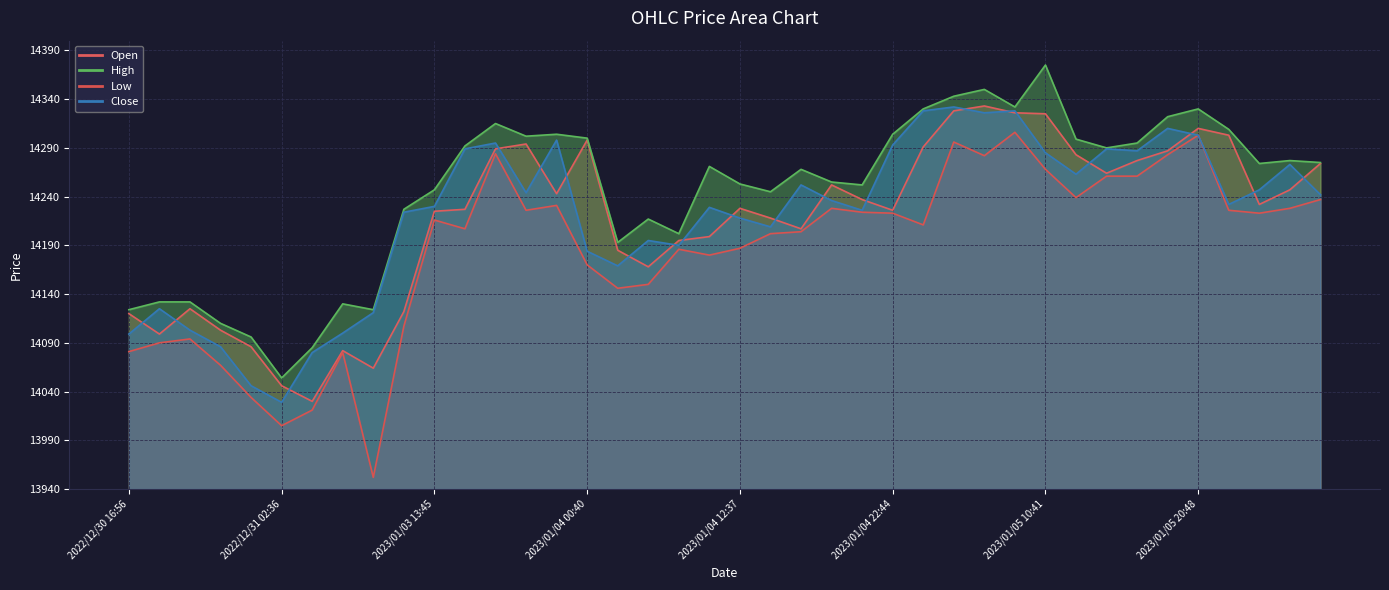

At which category is the sum across all series the highest?

2023/01/05 02:36